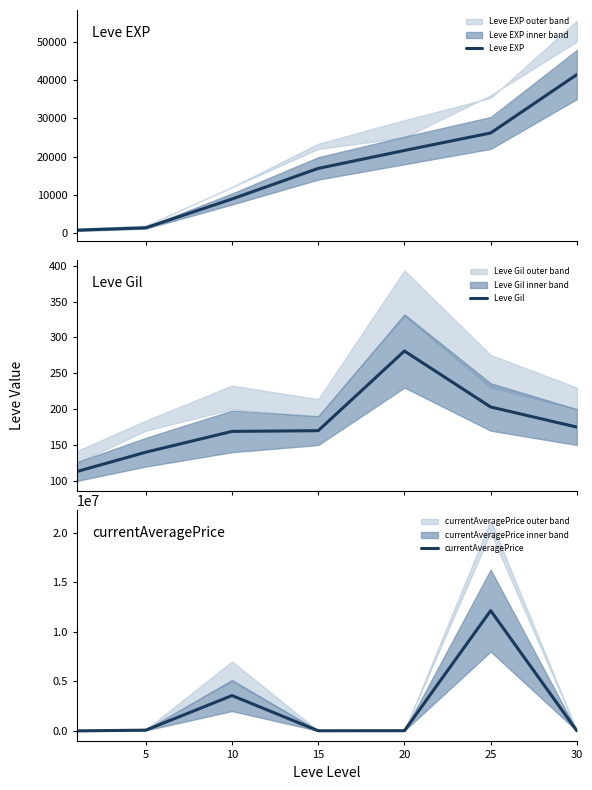

Where is Leve EXP nearest to the value 21105?

20